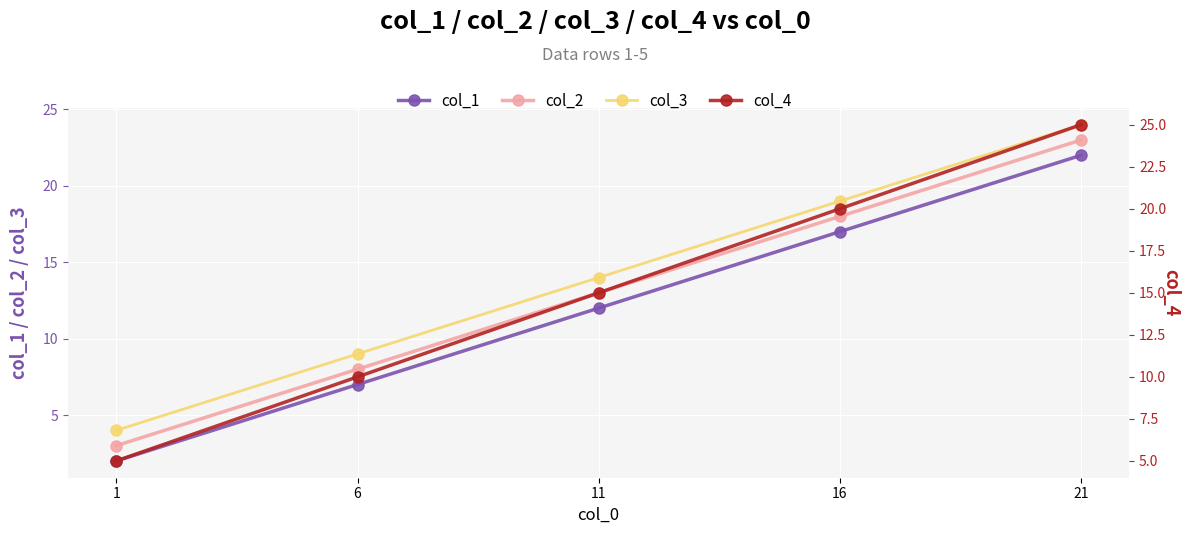

What is the difference between the maximum and minimum values in the col_1 series?

20